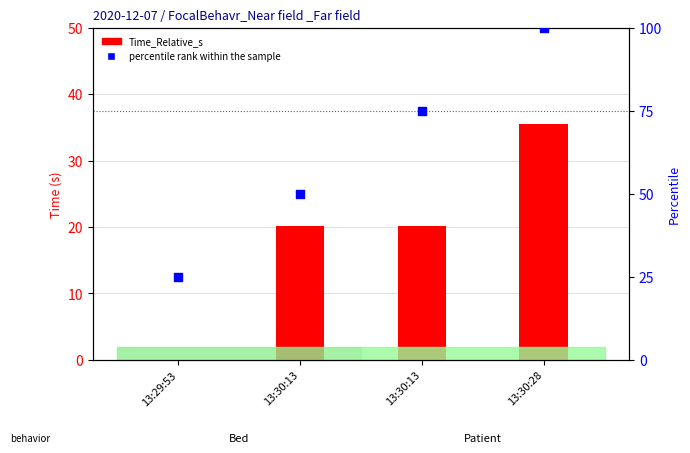

At how many categories does at least one series exceed 33?

3